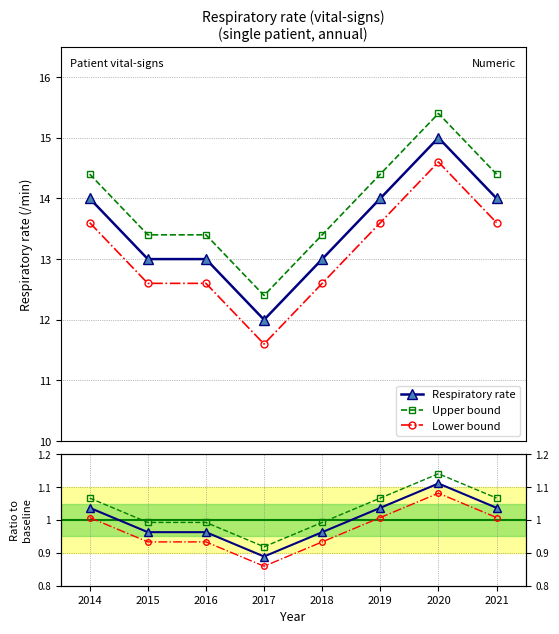

What are all the series names shown in the legend?

Respiratory rate, Upper bound, Lower bound